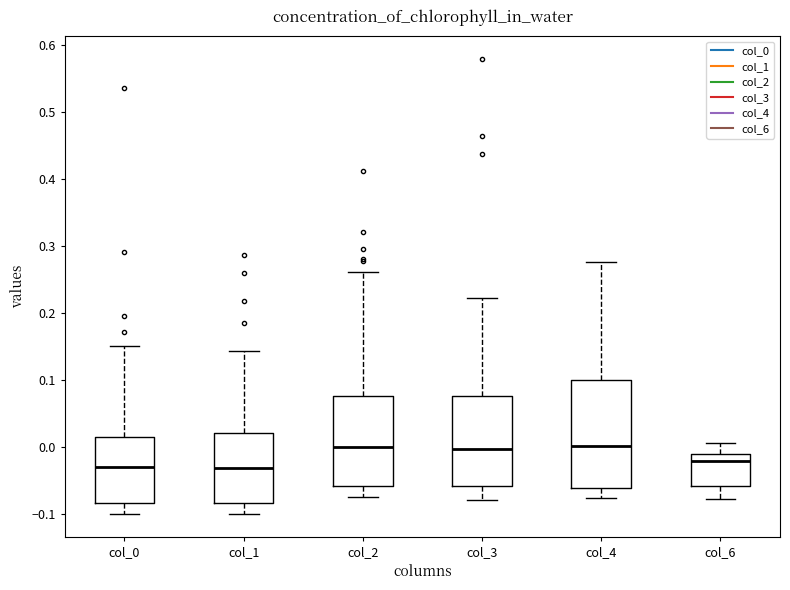

Reading left to right, read every box against the y-axis: the position of its median line, the range the box covers, and the ends of its whiskers. The values are not printed on the chart, so give them approximately, as read against the axis.

col_0: median -0.03, box -0.08 to 0.01, whiskers -0.10 to 0.15
col_1: median -0.03, box -0.08 to 0.02, whiskers -0.10 to 0.14
col_2: median 0.00, box -0.06 to 0.08, whiskers -0.08 to 0.26
col_3: median 0.00, box -0.06 to 0.08, whiskers -0.08 to 0.22
col_4: median 0.00, box -0.06 to 0.10, whiskers -0.08 to 0.27
col_6: median -0.02, box -0.06 to -0.01, whiskers -0.08 to 0.01